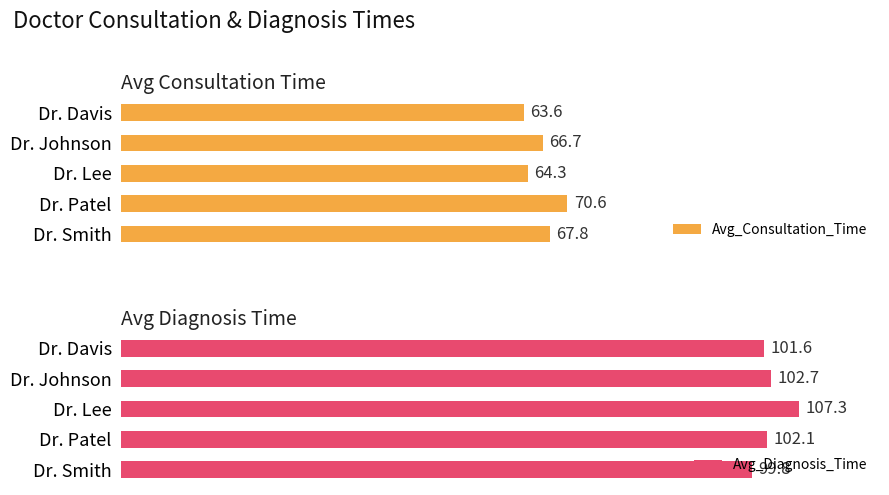

List the labels in order of Avg_Diagnosis_Time value, smallest first.

Dr. Smith, Dr. Davis, Dr. Patel, Dr. Johnson, Dr. Lee